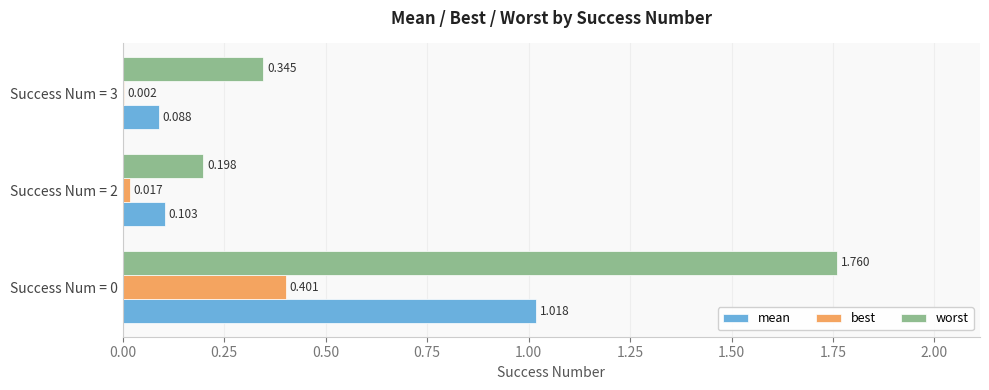

Between Success Num = 0 and Success Num = 3, which series saw the biggest shift?

worst